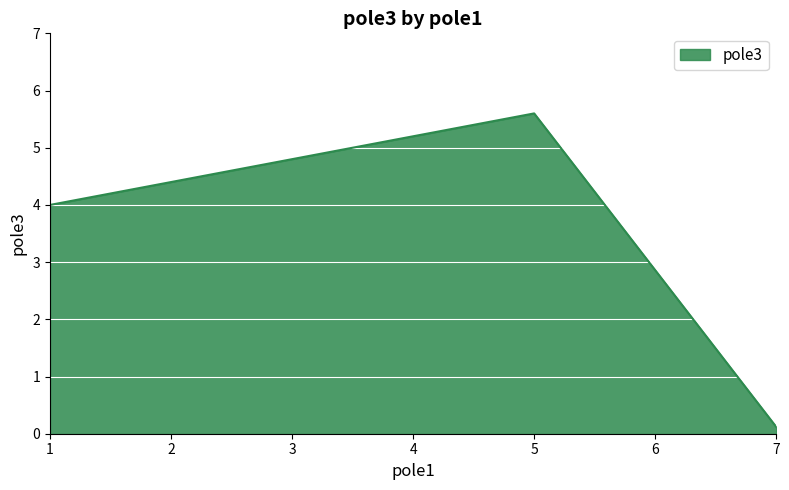

What is the difference between the maximum and minimum values?

5.5